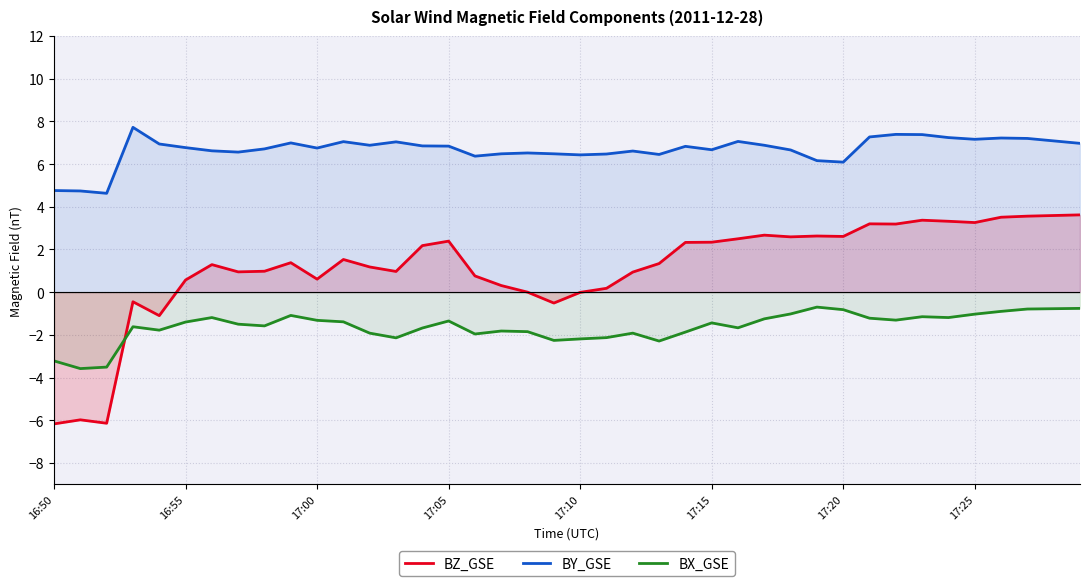

What is the maximum value shown in the chart?

7.7